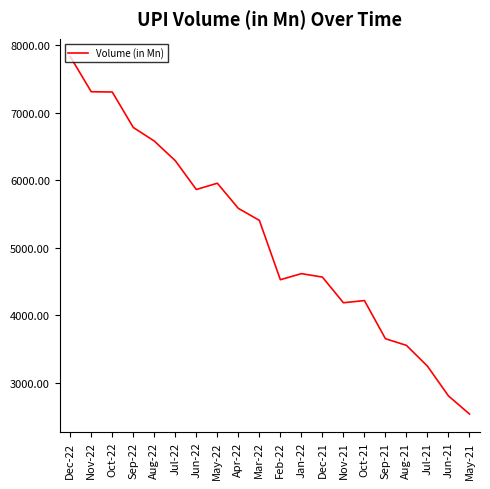

The chart shows a value of 5583.1 at Apr-22. True or false?

True